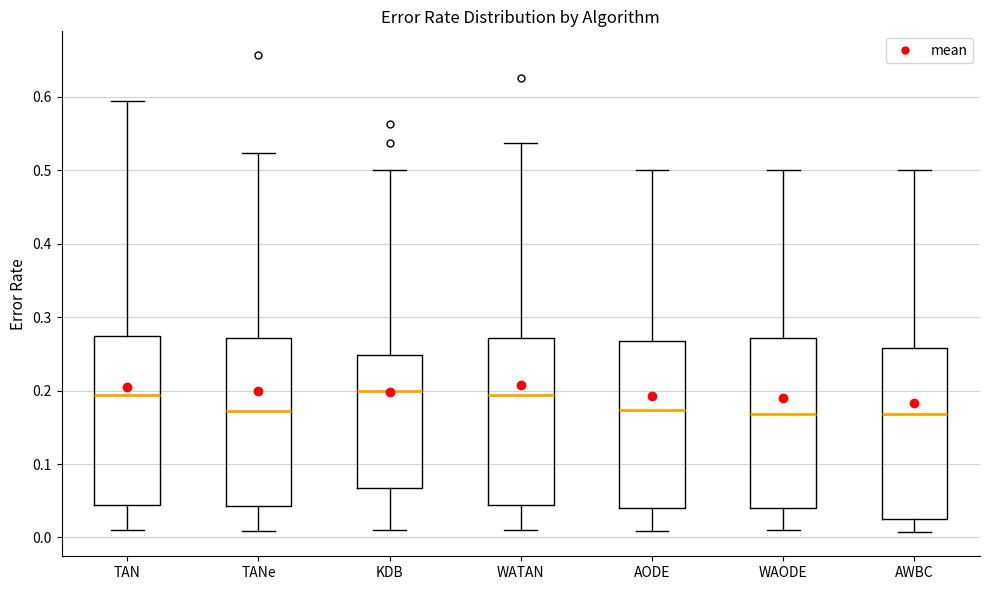

Reading left to right, read every box against the y-axis: the position of its median line, the range the box covers, and the ends of its whiskers. The values are not printed on the chart, so give them approximately, as read against the axis.

TAN: median 0.19, box 0.04 to 0.27, whiskers 0.01 to 0.59
TANe: median 0.17, box 0.04 to 0.27, whiskers 0.01 to 0.52
KDB: median 0.20, box 0.07 to 0.25, whiskers 0.01 to 0.50
WATAN: median 0.19, box 0.04 to 0.27, whiskers 0.01 to 0.54
AODE: median 0.17, box 0.04 to 0.27, whiskers 0.01 to 0.50
WAODE: median 0.17, box 0.04 to 0.27, whiskers 0.01 to 0.50
AWBC: median 0.17, box 0.03 to 0.26, whiskers 0.01 to 0.50